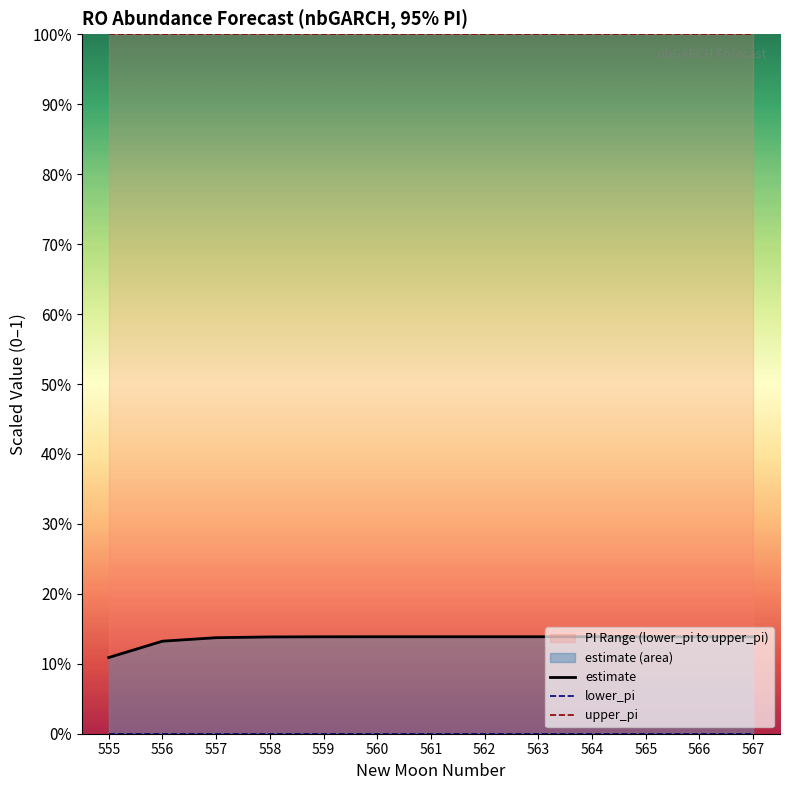

True or false: estimate and upper_pi cross at least once.

False